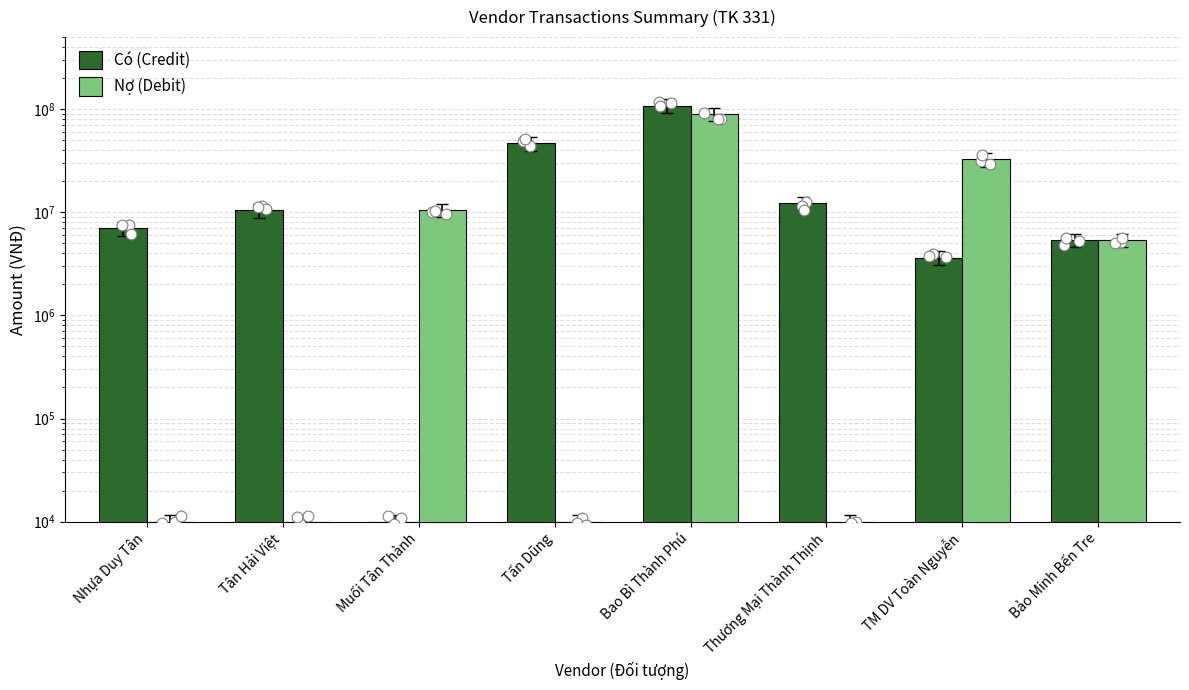

Which series contains the highest Y value?

Có (Credit)